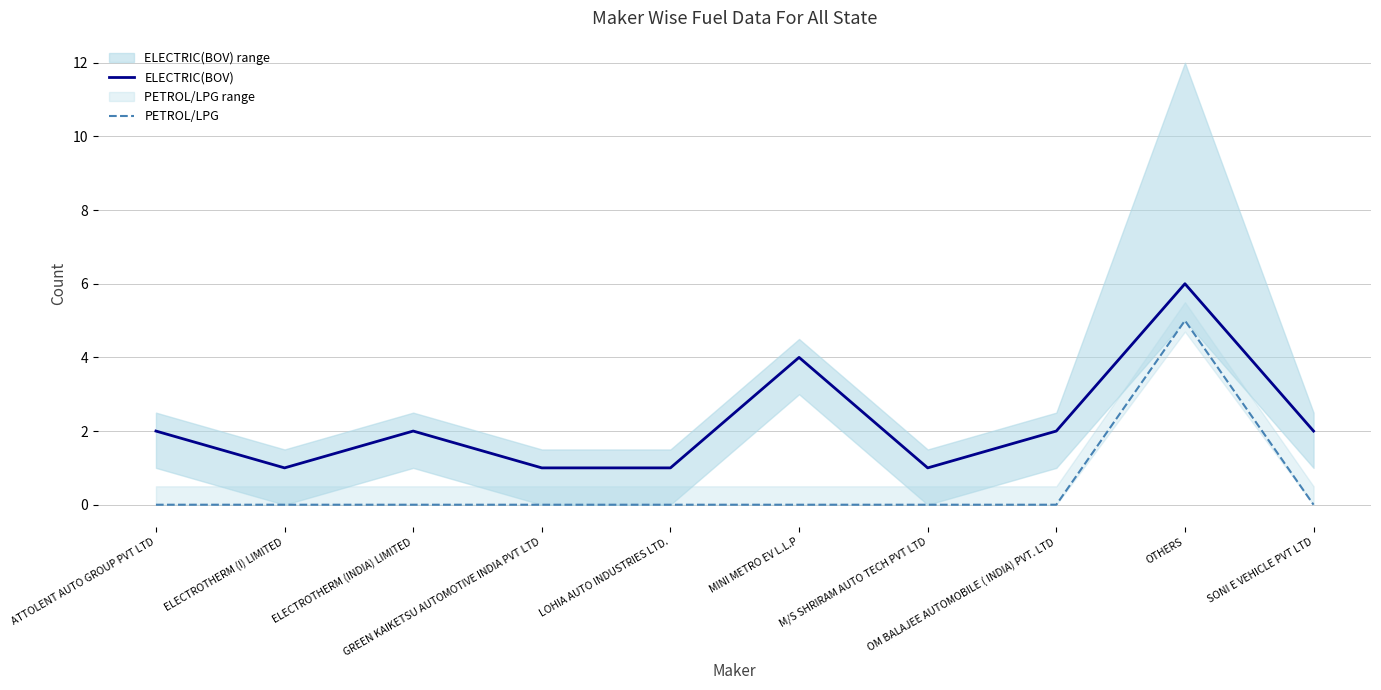

Rank the series by their average value, from lowest to highest.

PETROL/LPG, ELECTRIC(BOV)